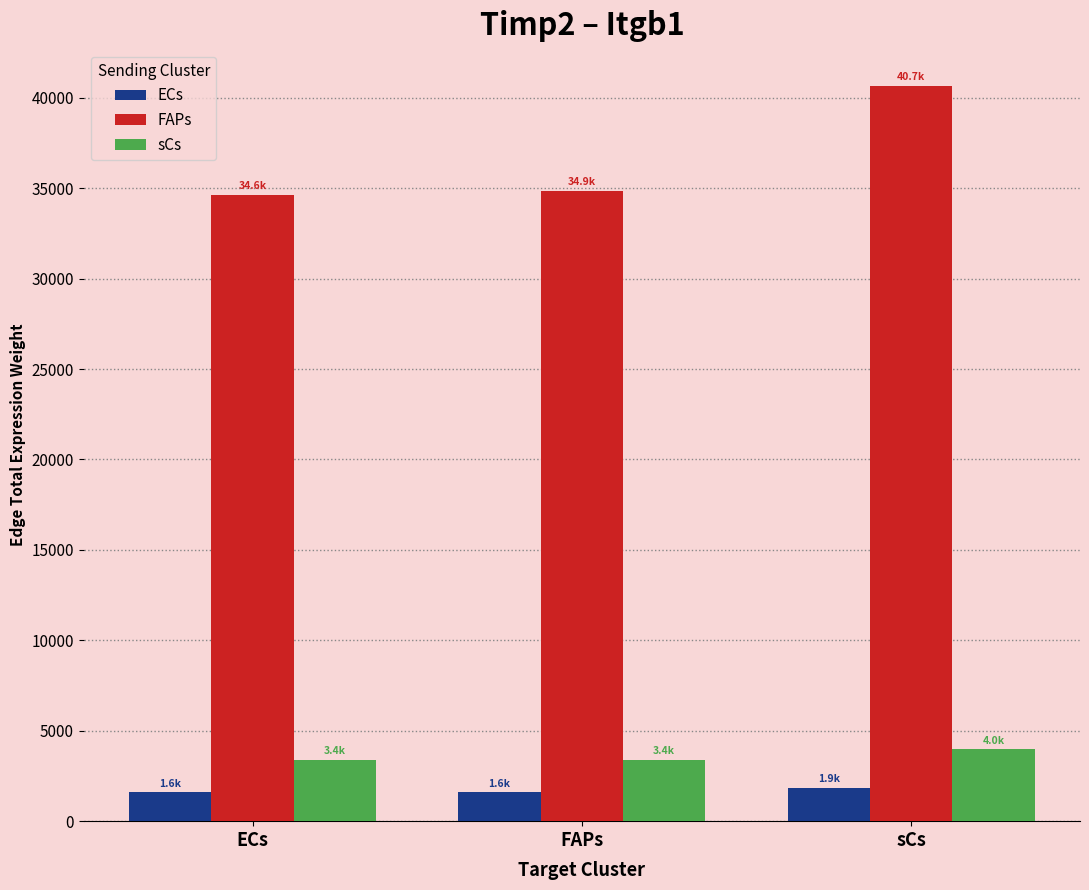

How many series are shown in this chart?

3